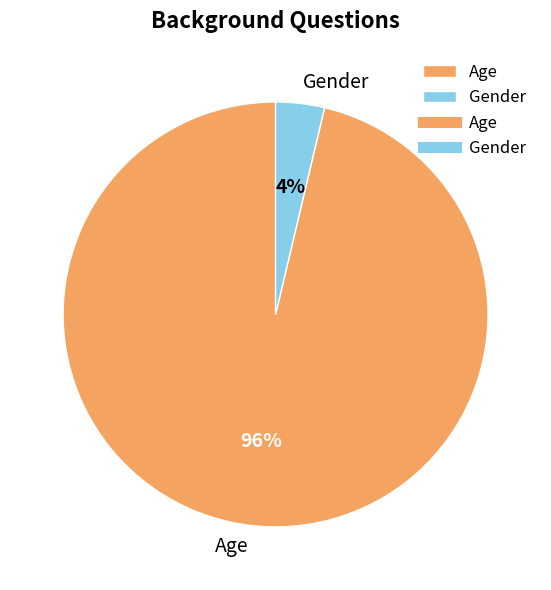

Combined, do Gender and Age account for over 50%?

Yes